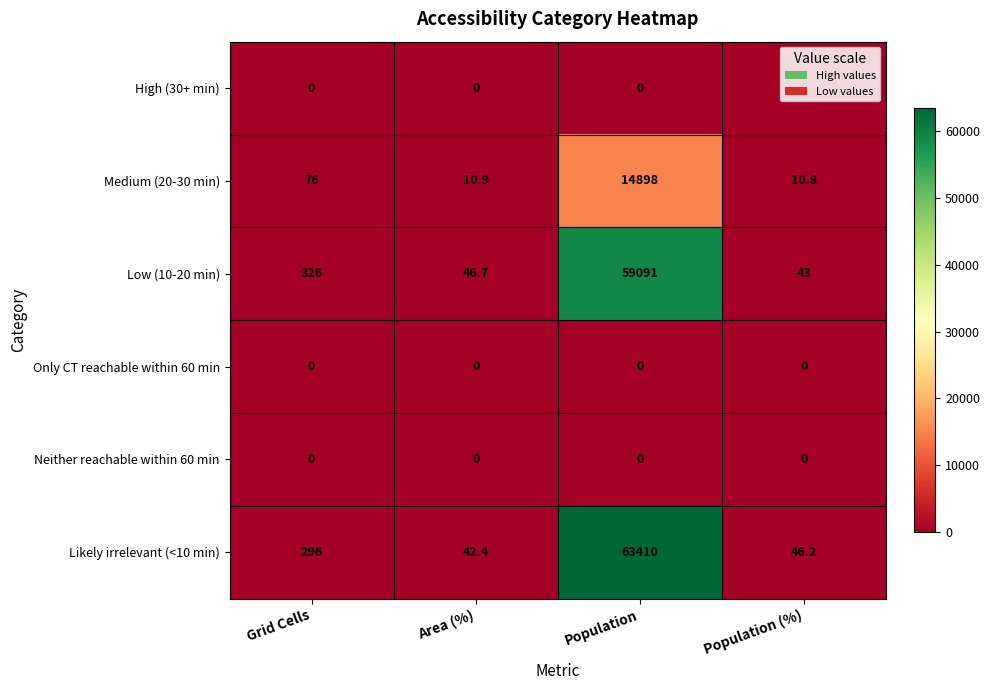

Which series has the largest range (max minus min)?

Likely irrelevant (<10 min)